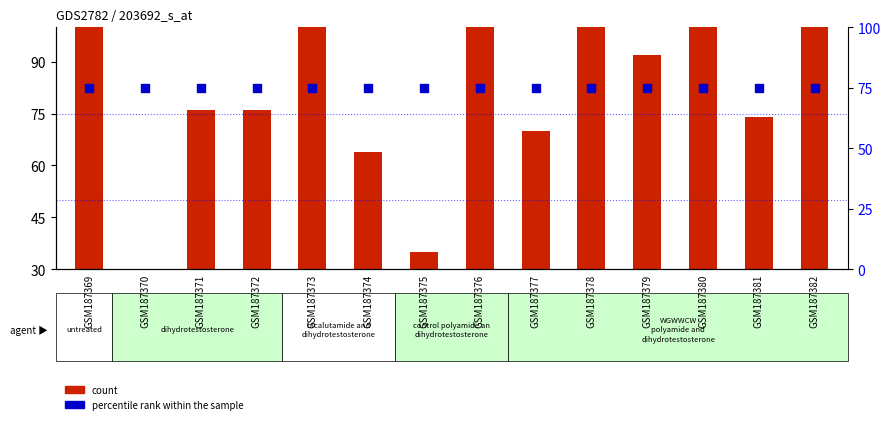

Which series contains the lowest Y value?

count